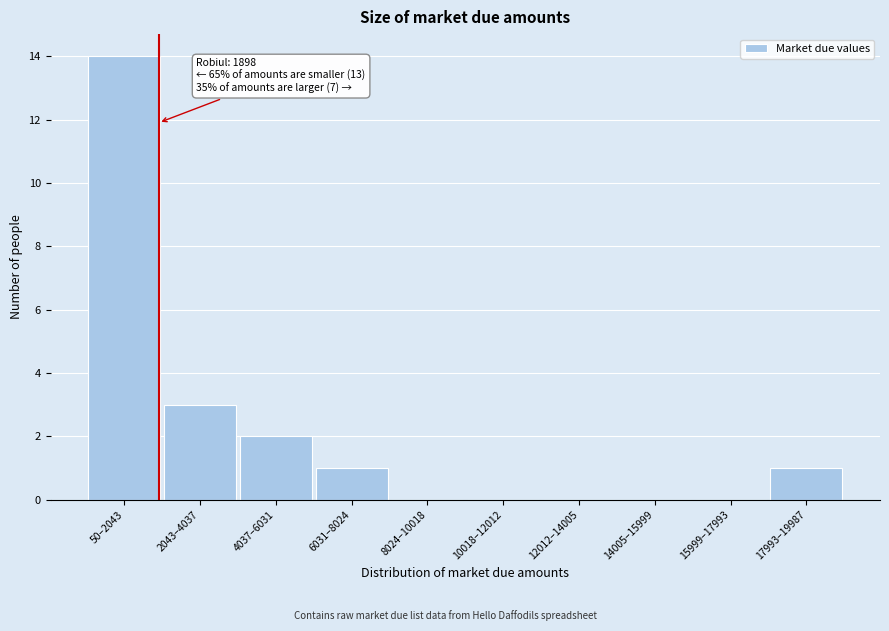

Reading left to right, extract all data points from this chart.

50–2043=14	2043–4037=3	4037–6031=2	6031–8024=1	8024–10018=0	10018–12012=0	12012–14005=0	14005–15999=0	15999–17993=0	17993–19987=1